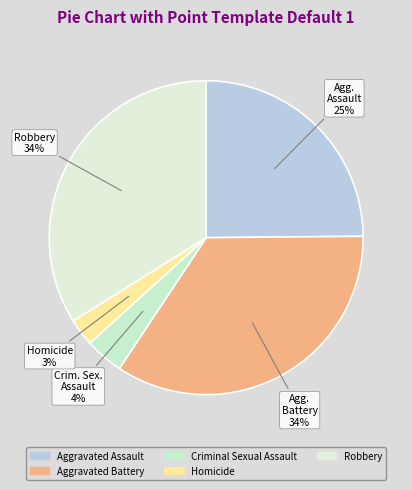

How many slices are in this pie chart?

5